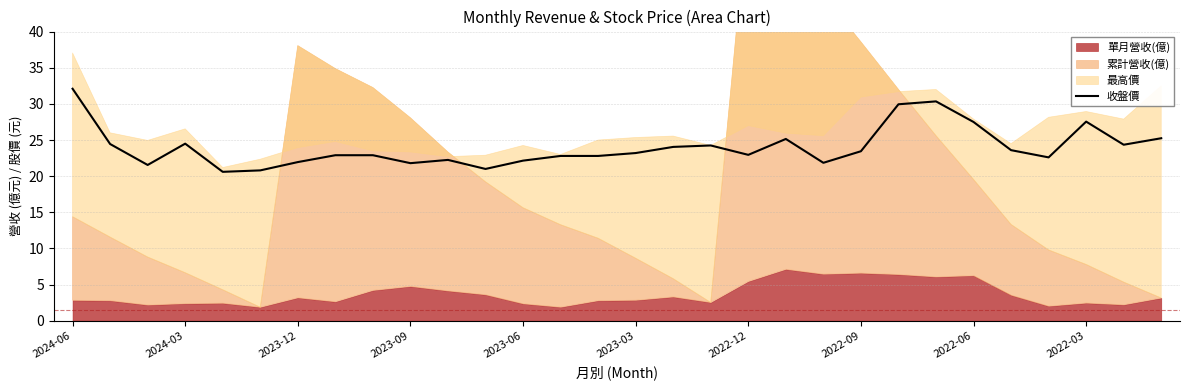

The value of 收盤價 at 2022-06 is 11.6. True or false?

False